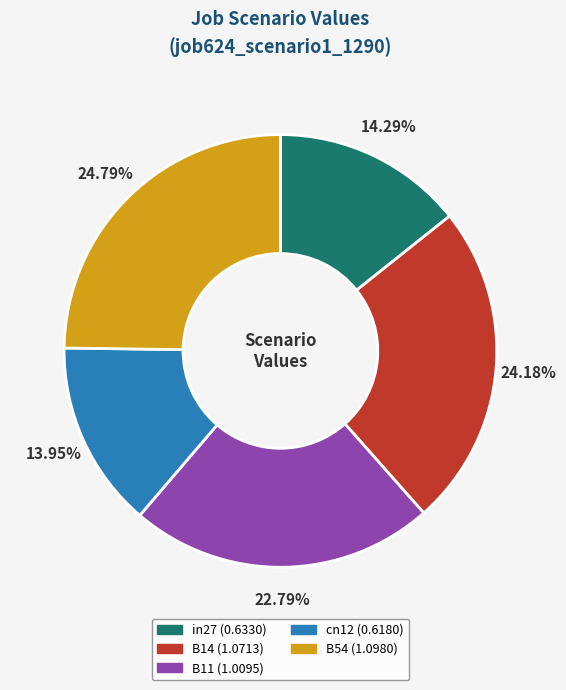

Is it true that B11 is 11% of the pie?

False